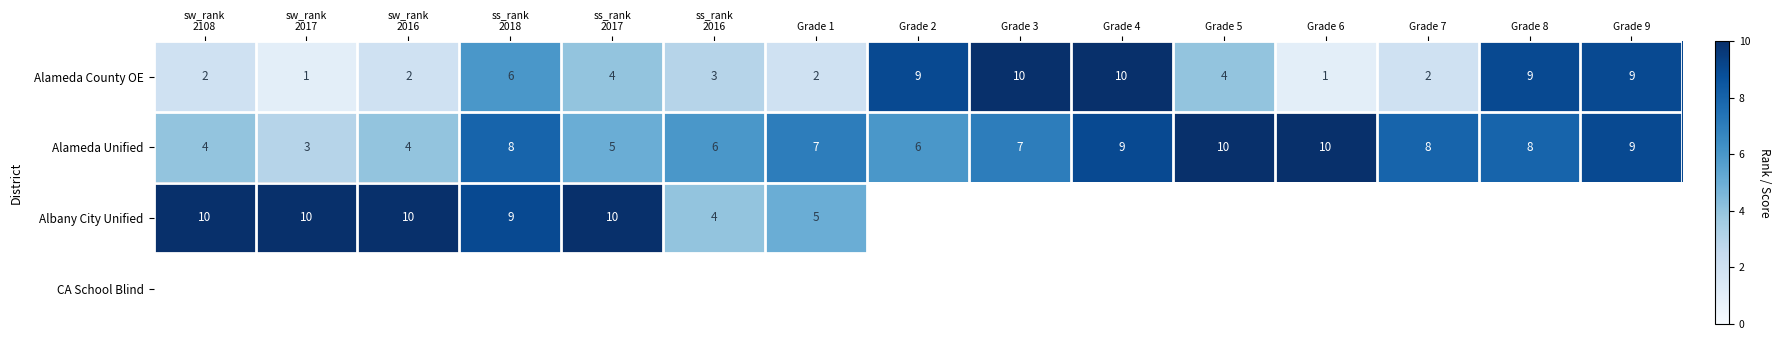

Which label corresponds to the largest value in the chart?

Grade 3